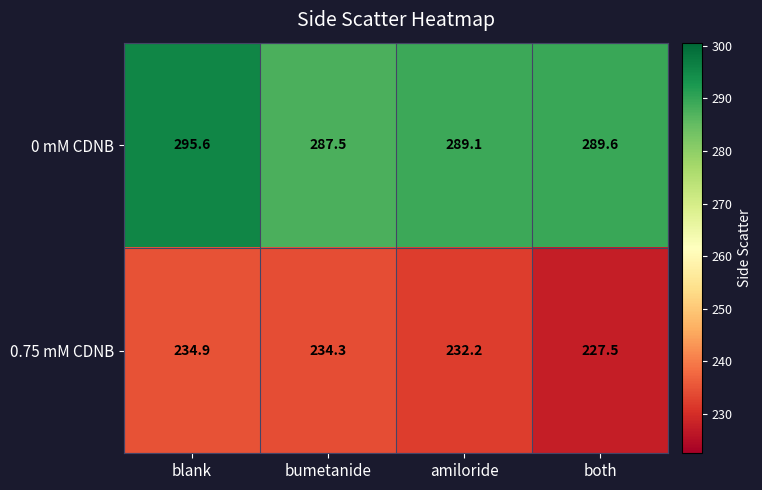

What is the difference between the maximum and minimum values in the 0 mM CDNB series?

8.1